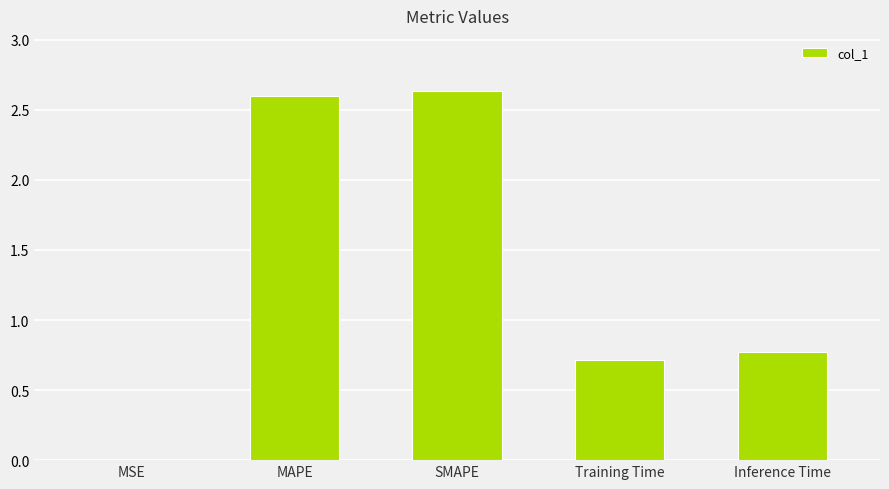

What is the change in value from SMAPE to Training Time?

-1.9